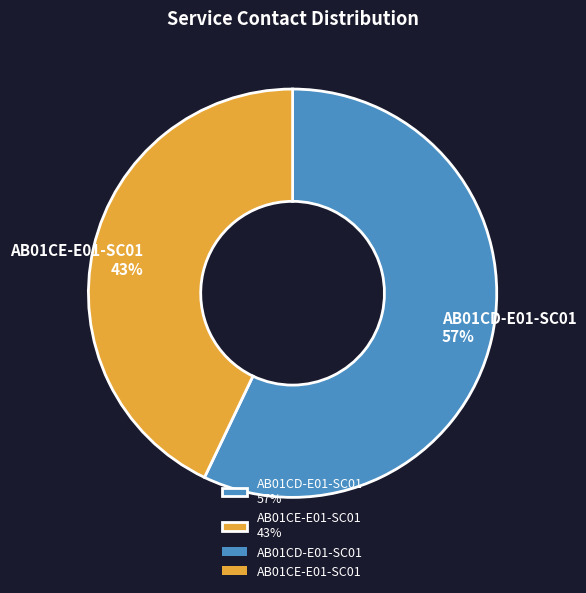

Approximately how many times larger is the value at AB01CD-E01-SC01 compared to AB01CE-E01-SC01?

1.3